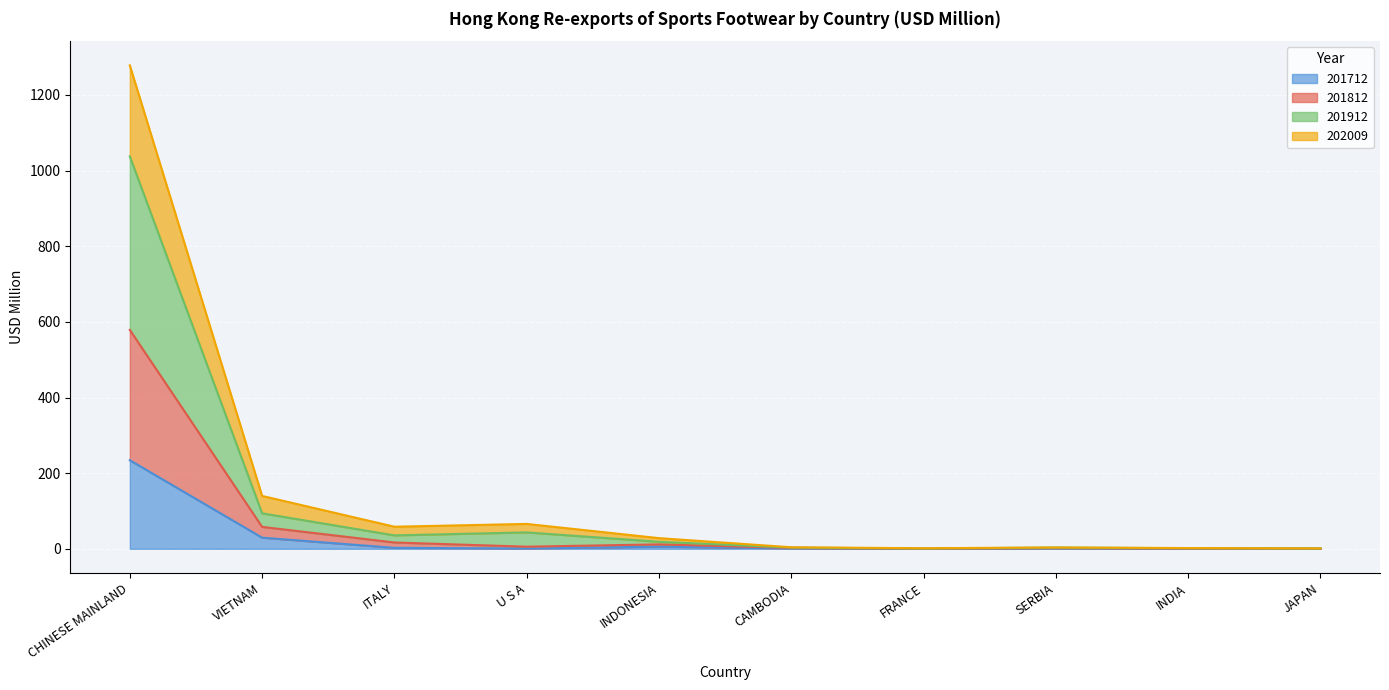

Reading left to right, what are all the values shown in this chart?

201712: CHINESE MAINLAND=234.2	VIETNAM=29.4	ITALY=2.6	U S A=0.7	INDONESIA=5.7	CAMBODIA=1.2	FRANCE=0.0	SERBIA=1.2	INDIA=0.5	JAPAN=0.1
201812: CHINESE MAINLAND=578.7	VIETNAM=57.9	ITALY=16.7	U S A=5.6	INDONESIA=11.7	CAMBODIA=2.4	FRANCE=0.4	SERBIA=2.1	INDIA=0.9	JAPAN=0.4
201912: CHINESE MAINLAND=1037.6	VIETNAM=93.8	ITALY=35.5	U S A=43.4	INDONESIA=18.5	CAMBODIA=3.1	FRANCE=0.7	SERBIA=3.1	INDIA=1.6	JAPAN=0.7
202009: CHINESE MAINLAND=1278.2	VIETNAM=139.8	ITALY=58.4	U S A=65.8	INDONESIA=28.2	CAMBODIA=4.0	FRANCE=1.5	SERBIA=3.6	INDIA=2.0	JAPAN=1.0